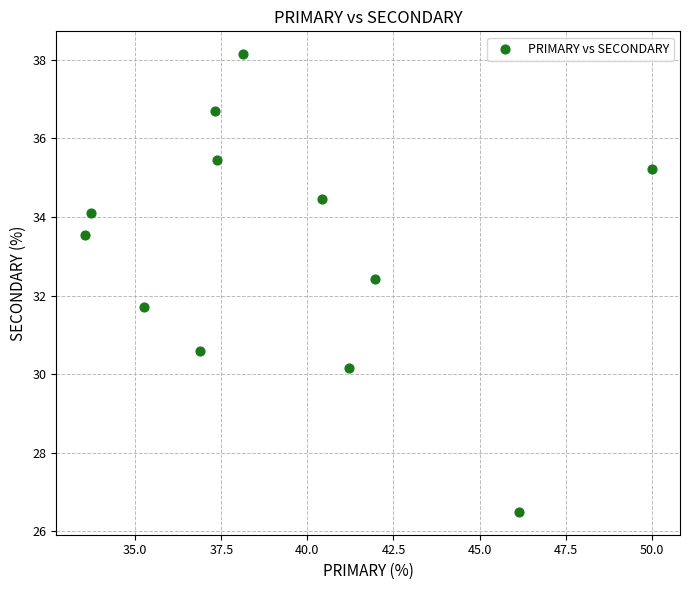

What is the average Y value?

33.2